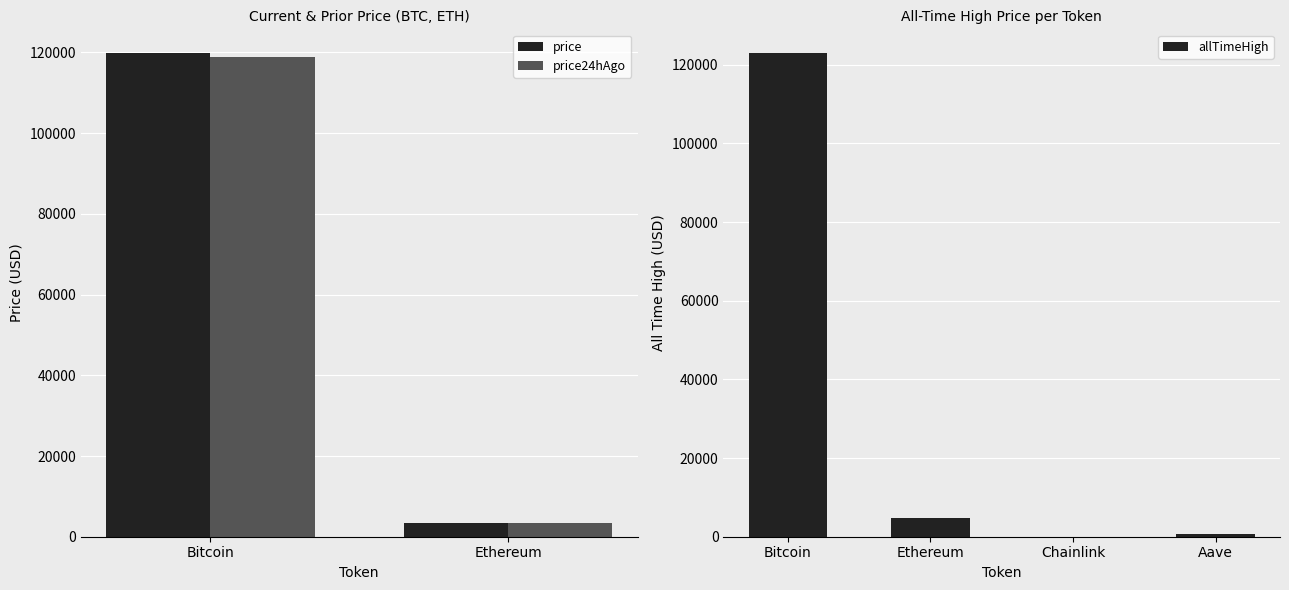

What is the label of the 1st bar from the left?

Bitcoin